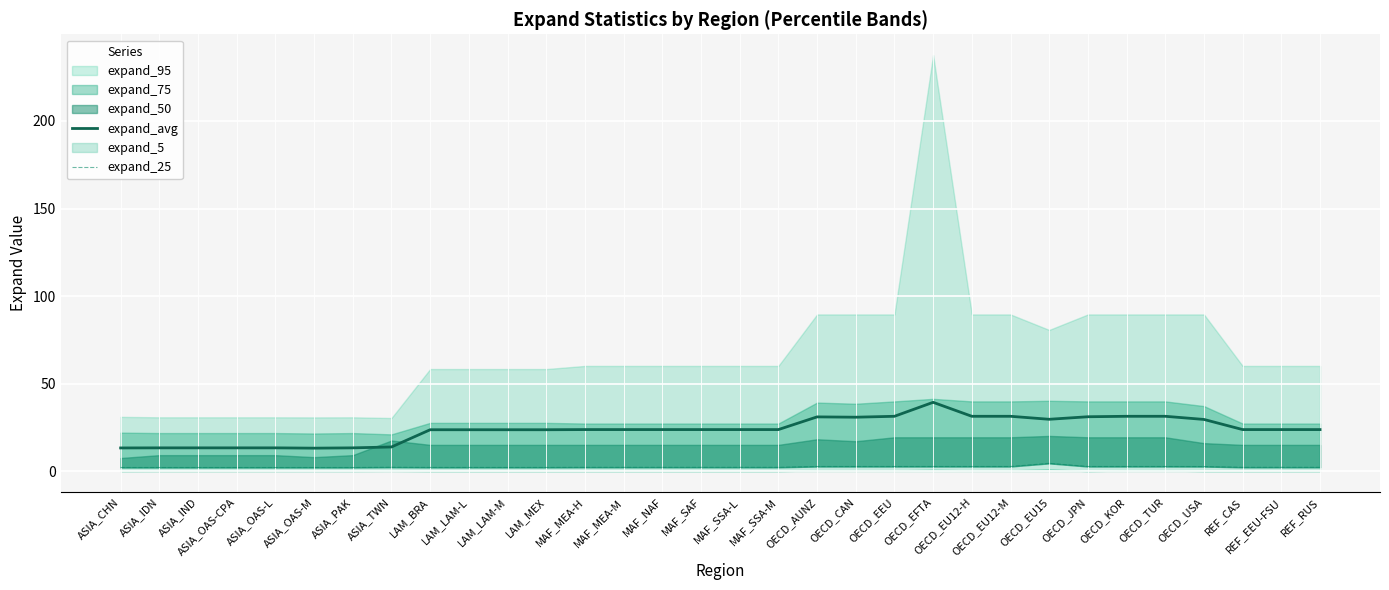

True or false: expand_25 has a value of 7.2 at OECD_EU15.

False